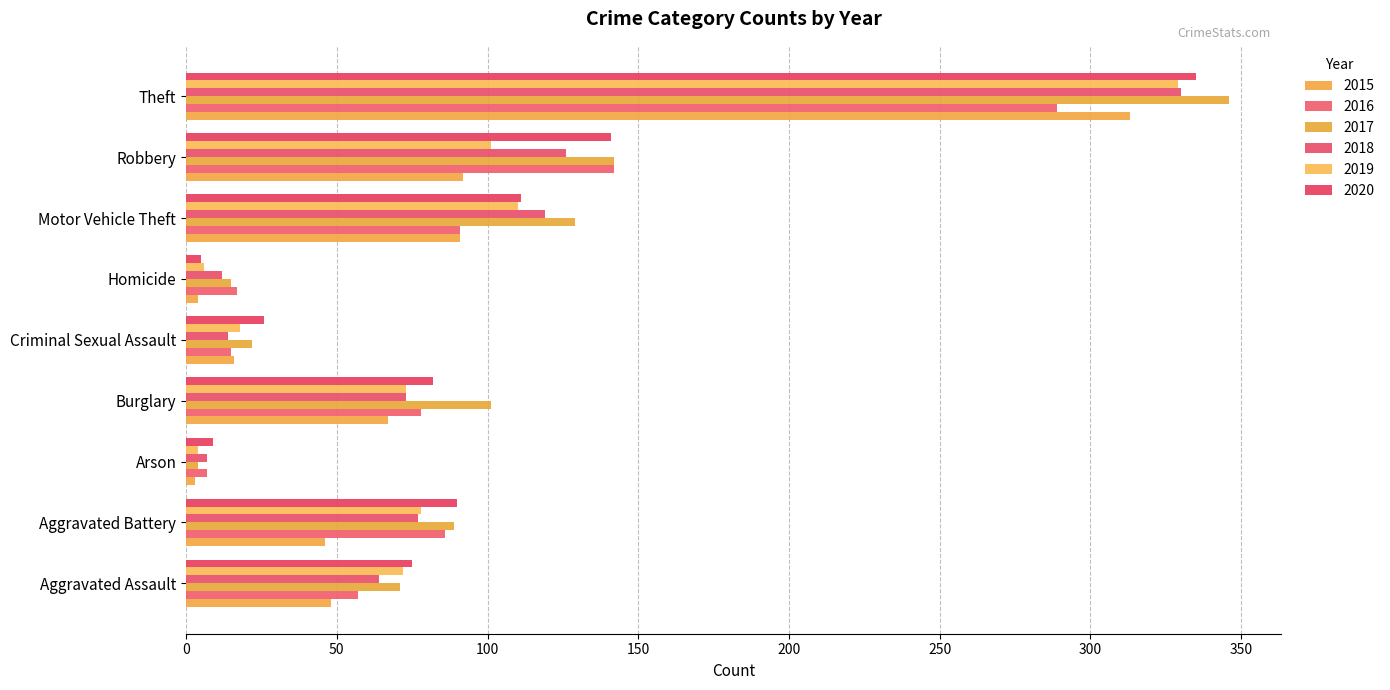

Is it true that 2017 equals 225 at Motor Vehicle Theft?

False